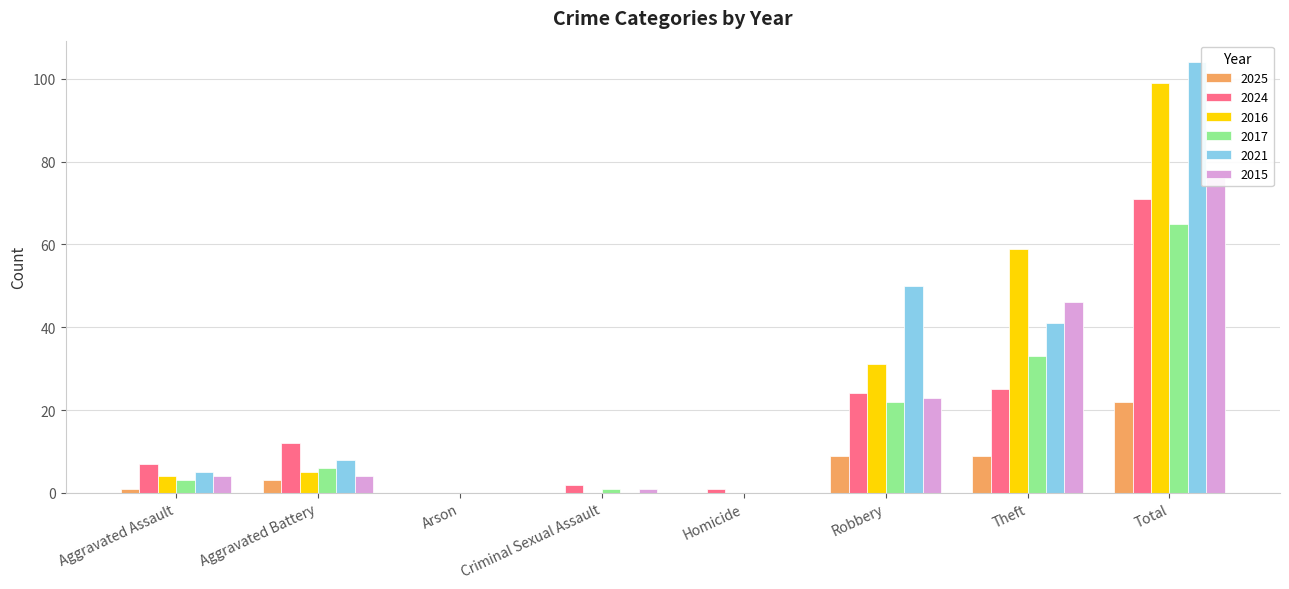

Count the number of categories in the chart.

8